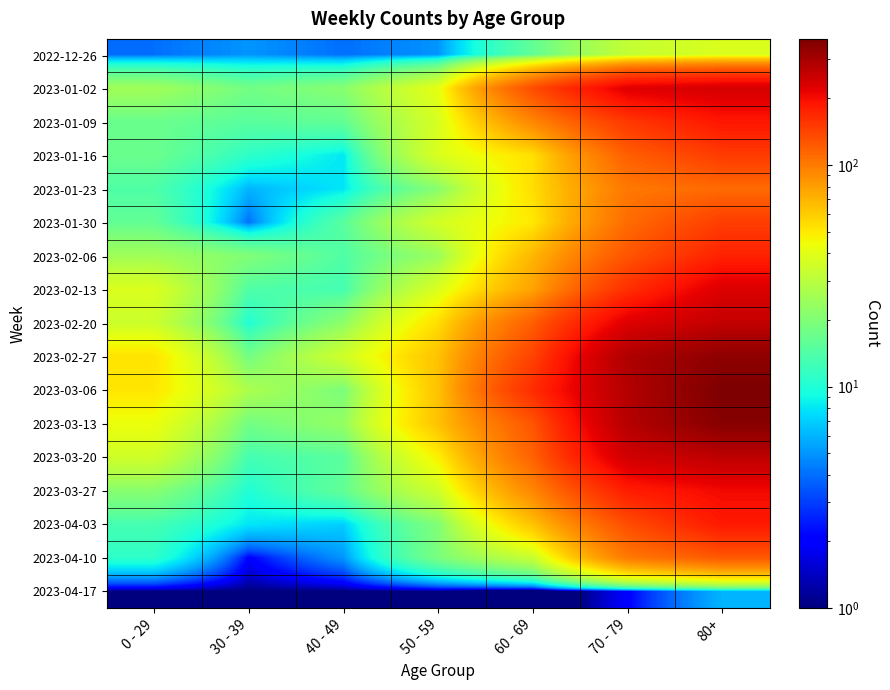

At 50 - 59, list the series in order from smallest to largest.

2023-04-17, 2022-12-26, 2023-04-10, 2023-04-03, 2023-01-23, 2023-02-06, 2023-03-27, 2023-01-30, 2023-01-09, 2023-01-16, 2023-02-13, 2023-01-02, 2023-03-20, 2023-02-20, 2023-02-27, 2023-03-06, 2023-03-13